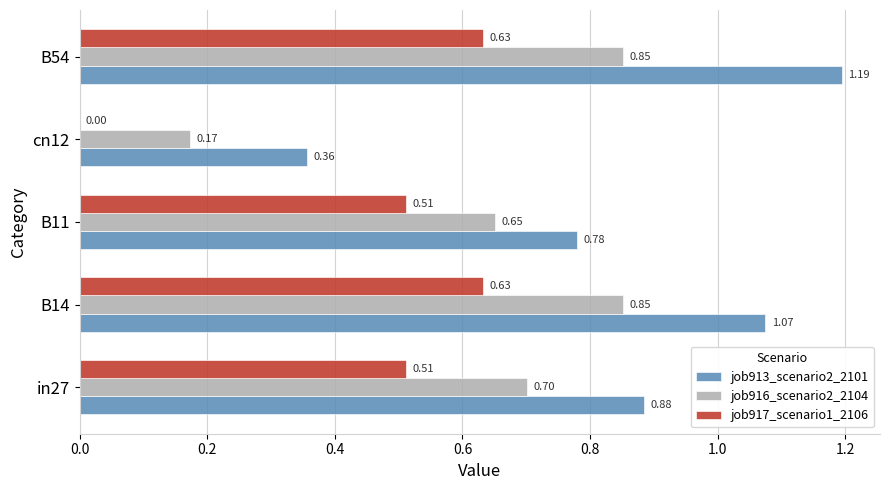

Is the value of job917_scenario1_2106 at B14 greater than the value of job916_scenario2_2104 at cn12?

Yes